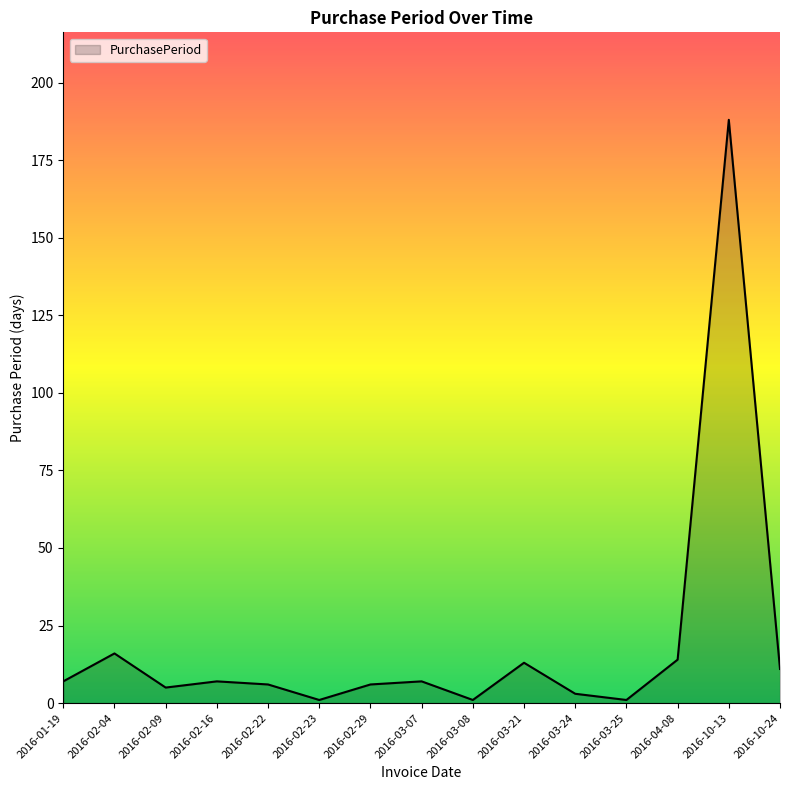

How many lines are shown in the chart?

1